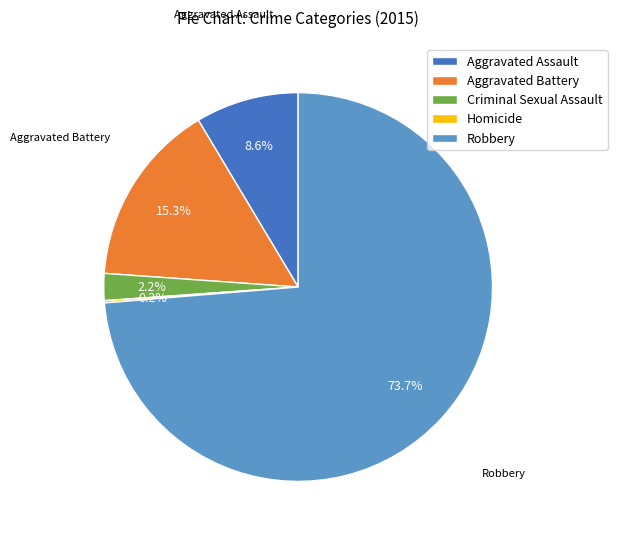

Combined, what portion of the pie is Criminal Sexual Assault and Aggravated Battery?

17.5%